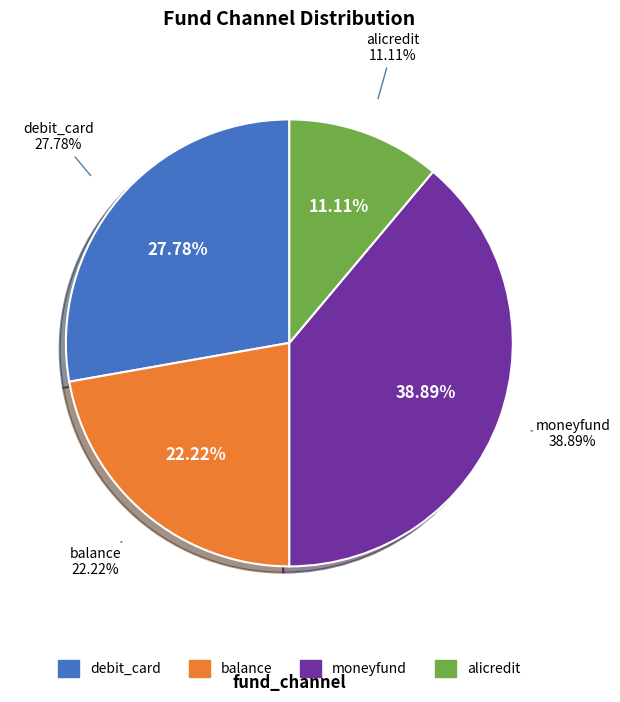

How many segments does this pie chart have?

4